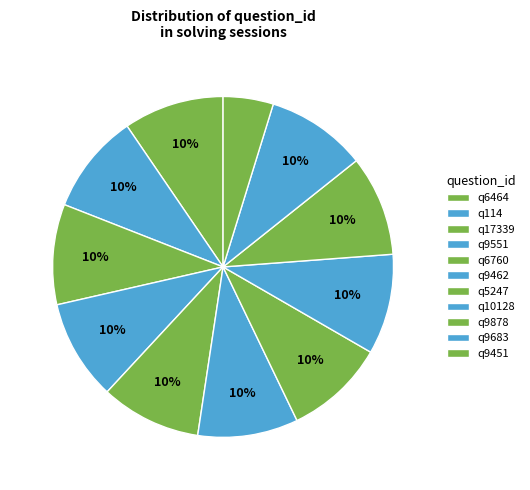

Do q9462 and q10128 together represent more than half of the pie?

No